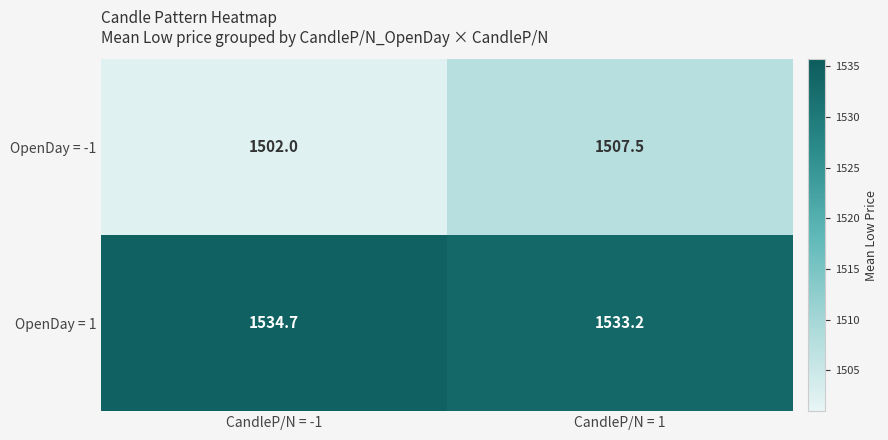

What is the total value across all series at CandleP/N = 1?

3040.7